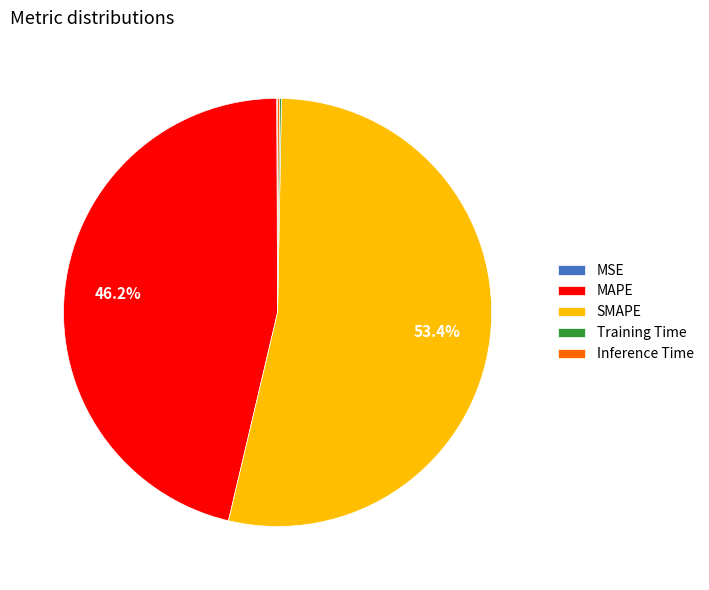

Which category accounts for the majority?

SMAPE